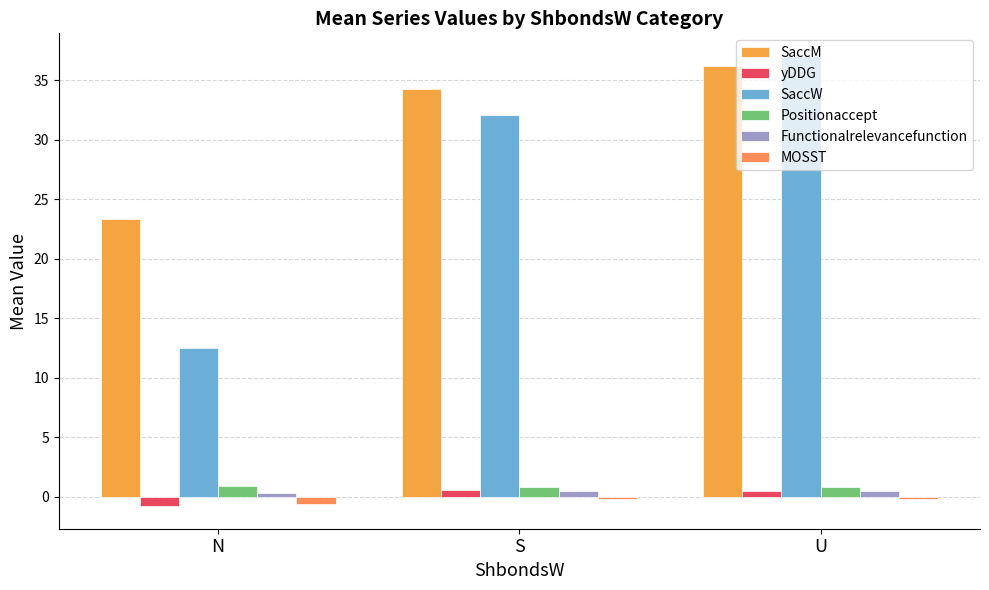

Reading left to right, transcribe all the data shown in this chart.

SaccM: N=23.4	S=34.3	U=36.2
yDDG: N=-0.8	S=0.6	U=0.5
SaccW: N=12.5	S=32.1	U=37.0
Positionaccept: N=0.9	S=0.8	U=0.8
Functionalrelevancefunction: N=0.3	S=0.5	U=0.5
MOSST: N=-0.6	S=-0.2	U=-0.2